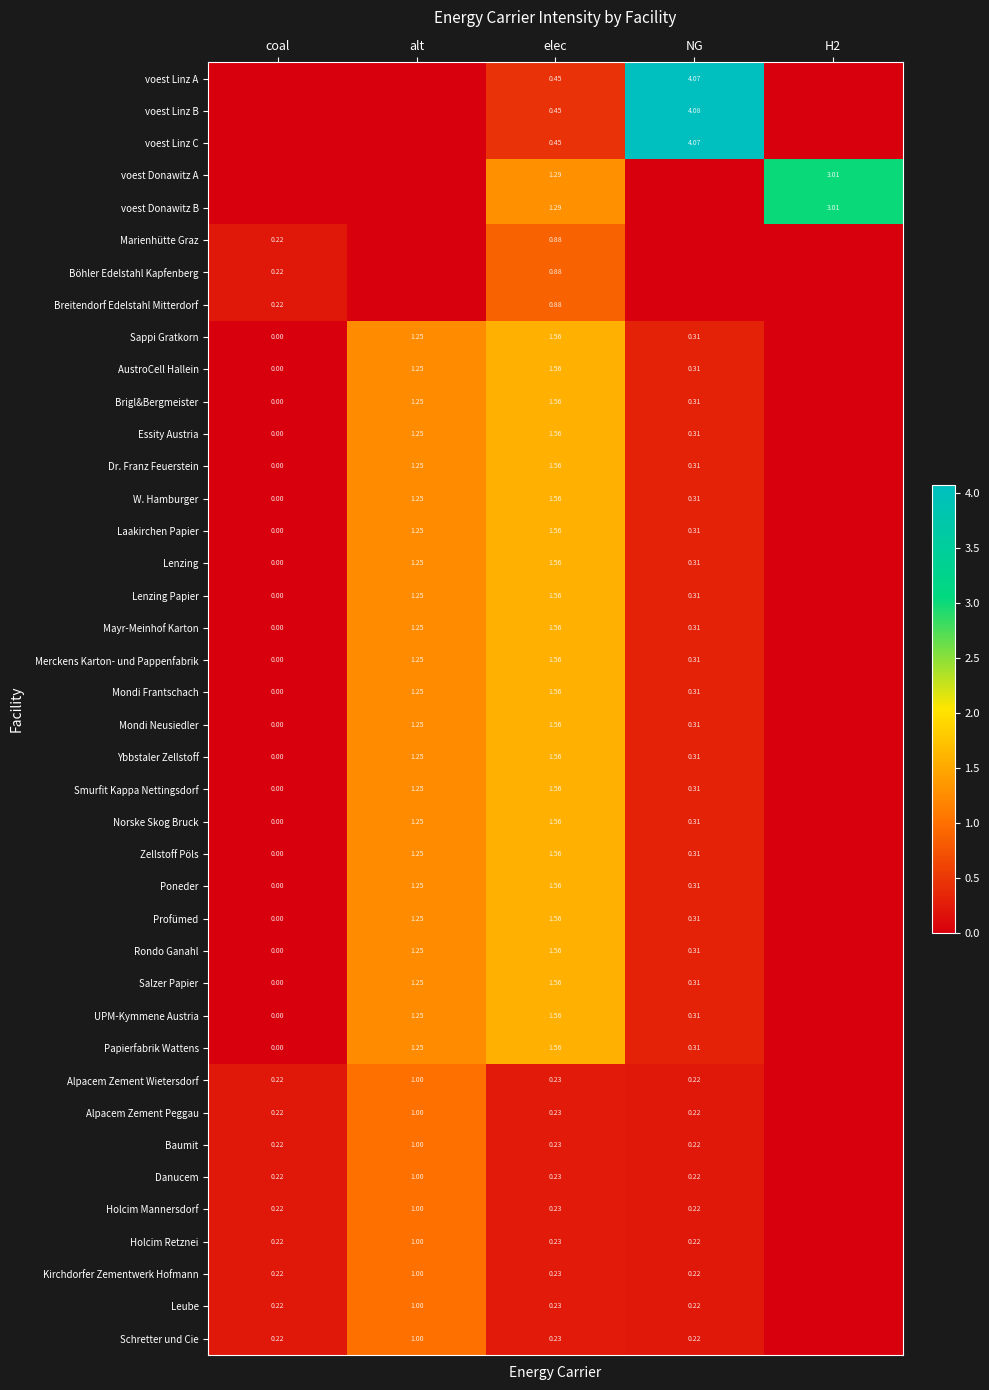

What is the sum of all Essity Austria values?

3.1